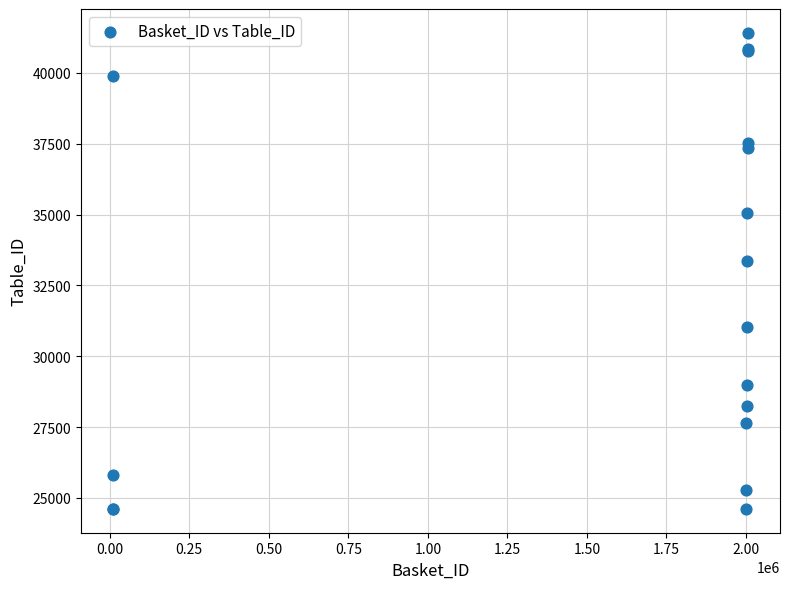

What Y value in the scatter plot is closest to 33013?

33364